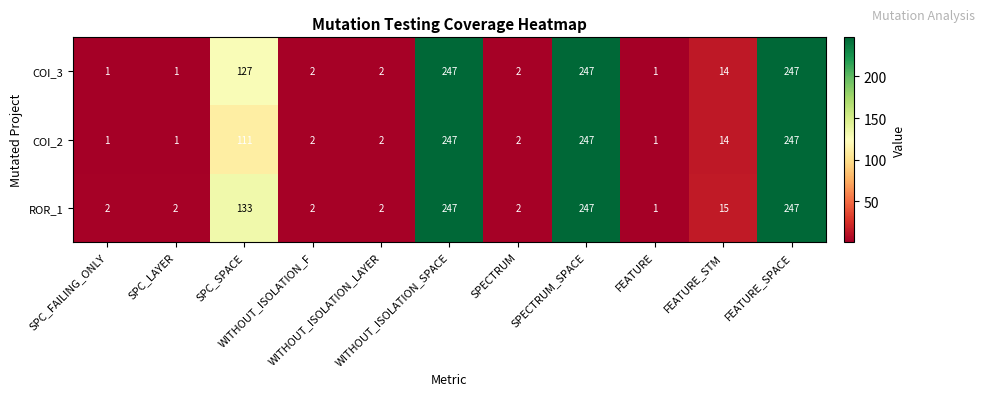

At how many categories does at least one series exceed 213?

3